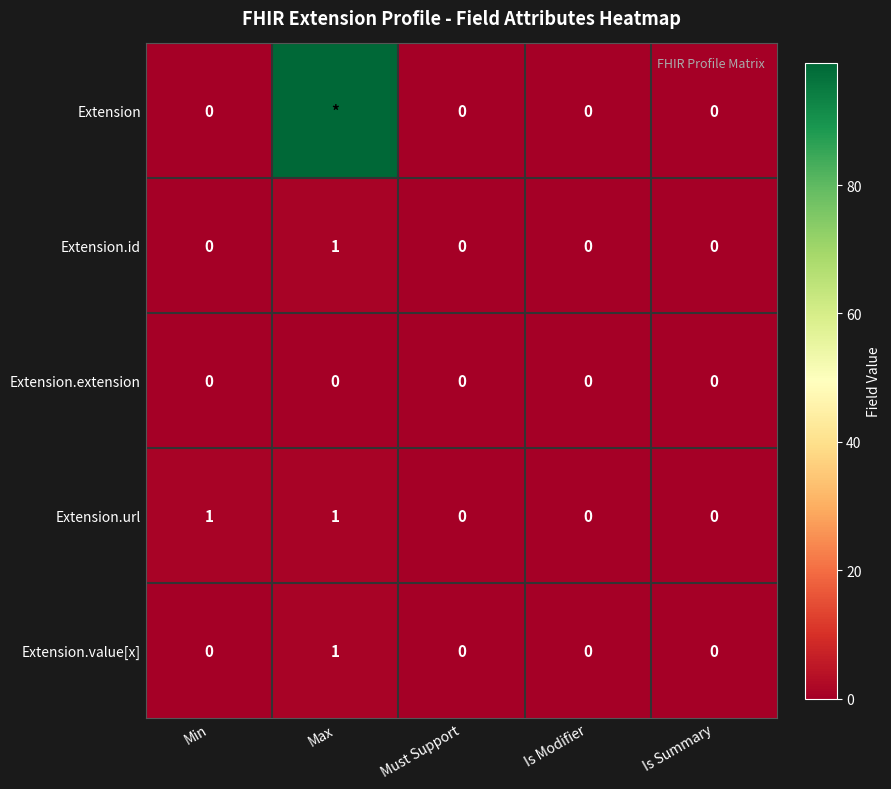

How many Extension.id values are between 0 and 1?

5